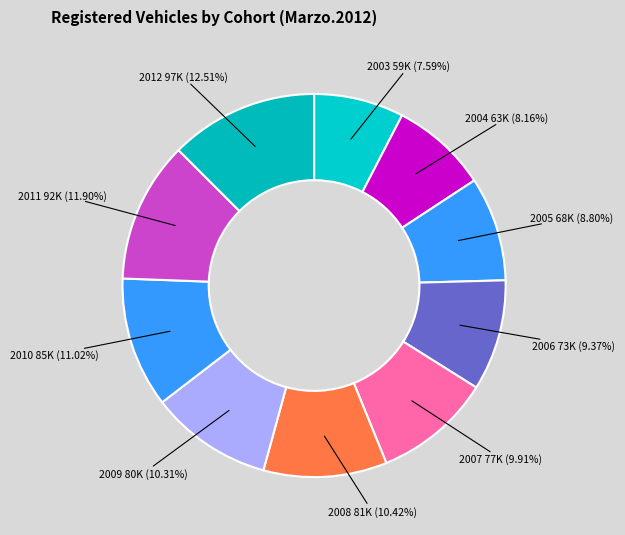

How many slices are in this pie chart?

10